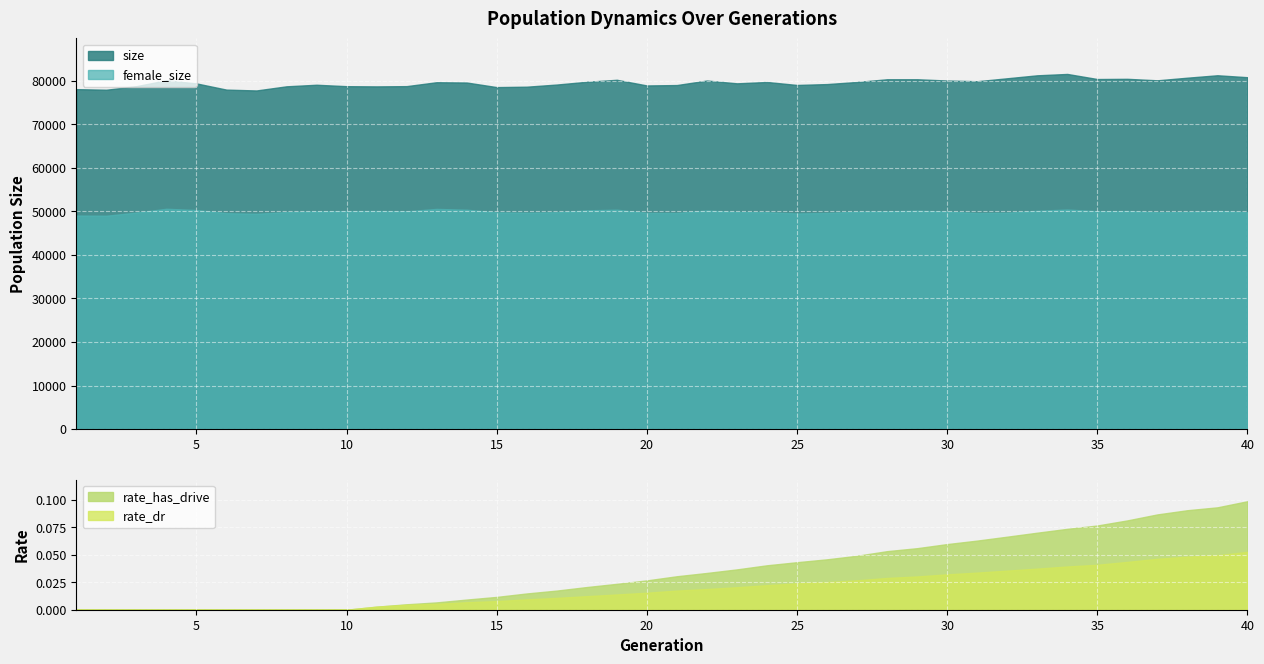

True or false: size has more than 0 interior local peaks.

True